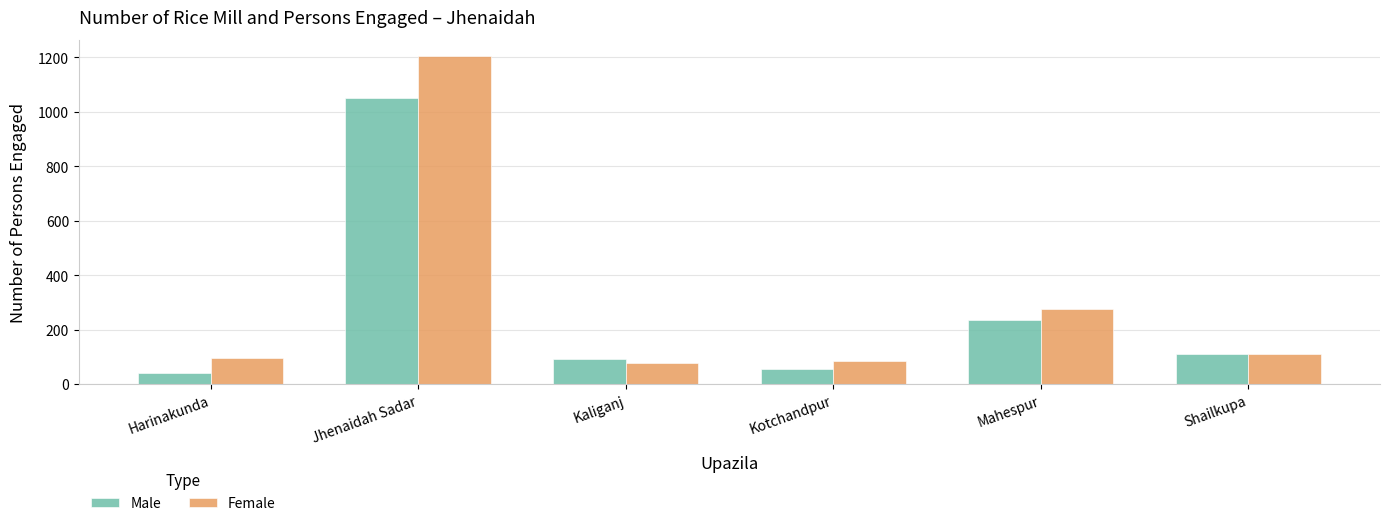

Is the value of Male at Jhenaidah Sadar greater than the value of Female at Shailkupa?

Yes